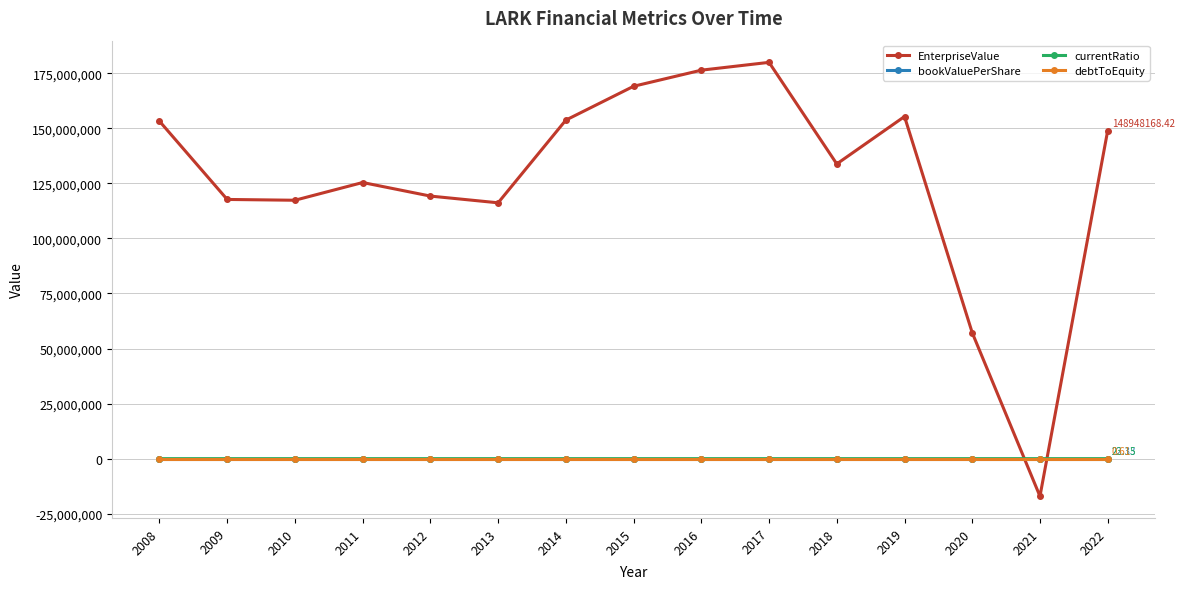

What is the maximum value for currentRatio?

58.5